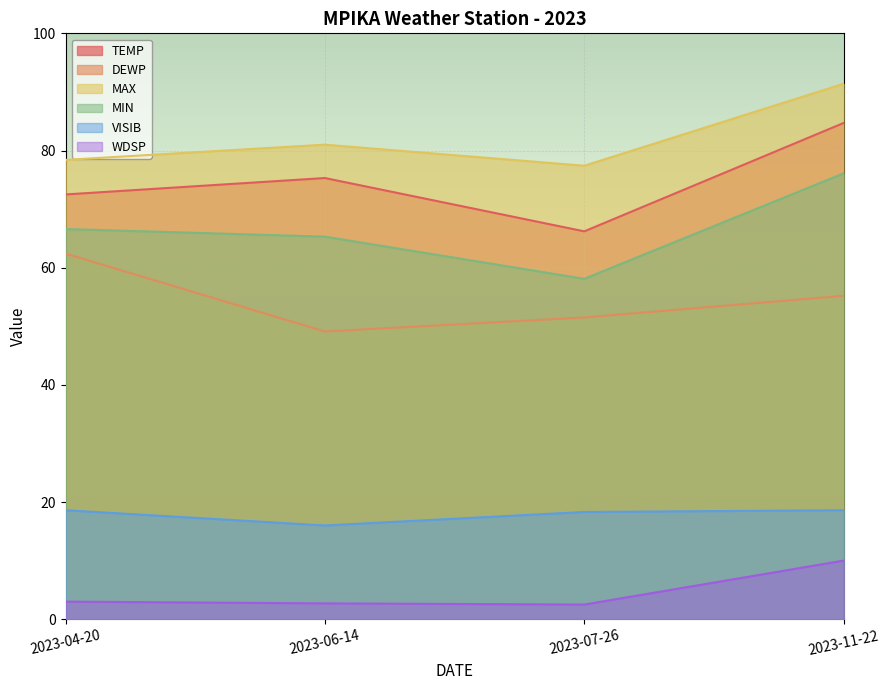

What is the lowest value of the DEWP series?

49.1